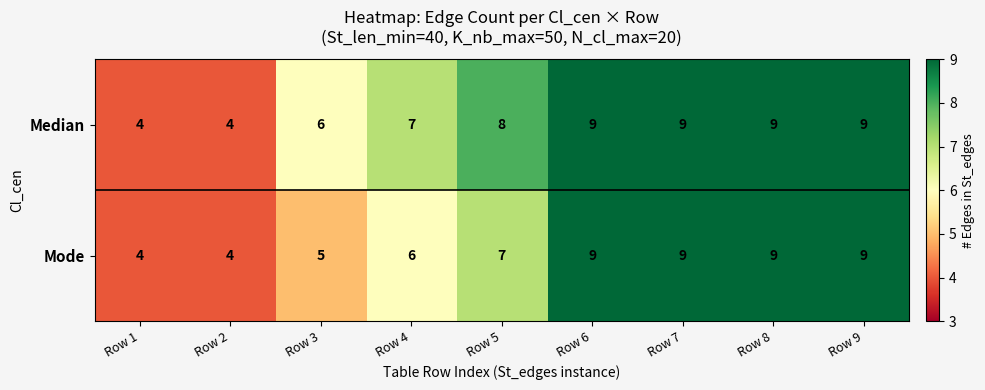

Which series has the largest total across all categories?

Median